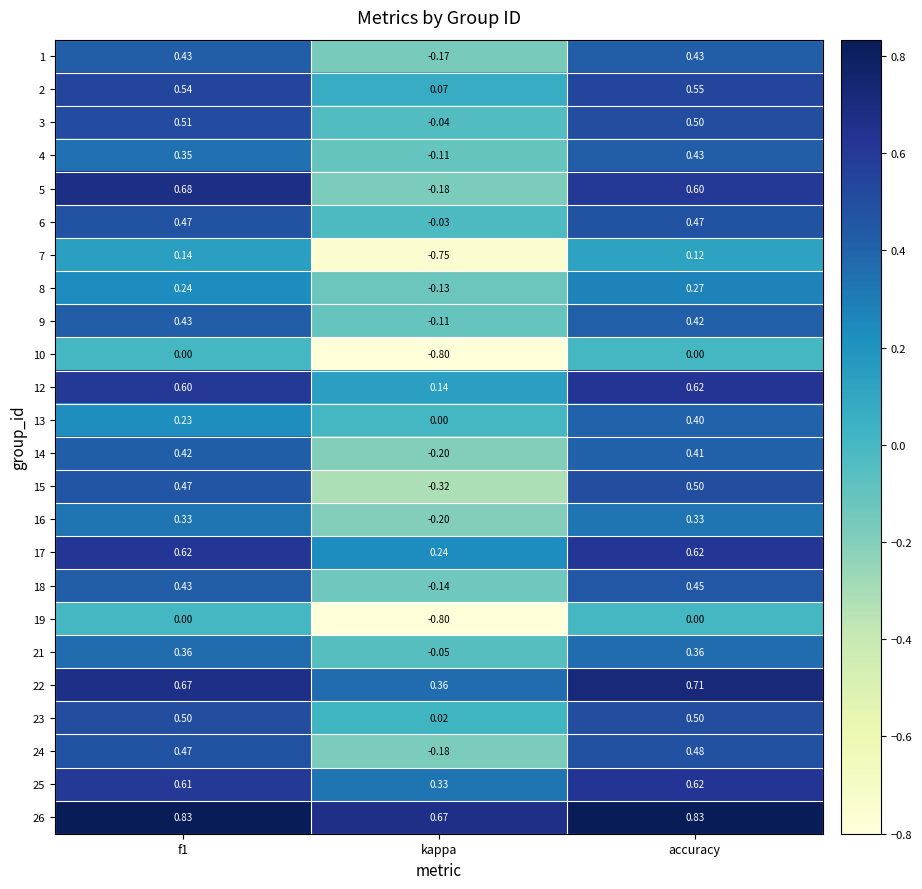

Between f1 and kappa, which series saw the biggest shift?

7